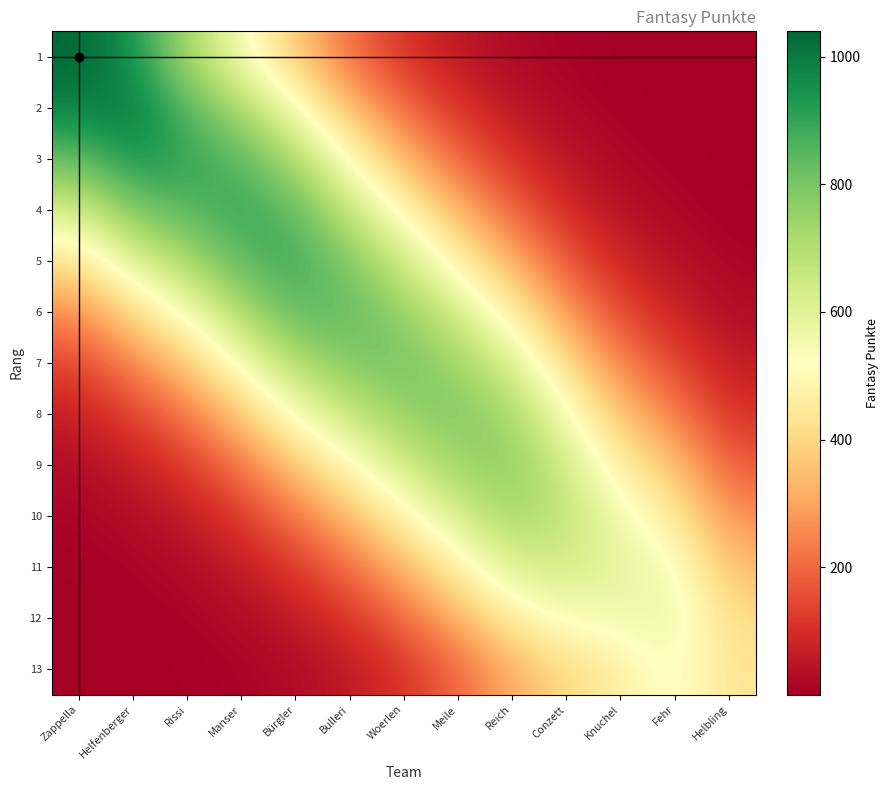

Rank the series by their maximum value, from highest to lowest.

1, 2, 3, 4, 5, 6, 7, 8, 9, 10, 11, 12, 13